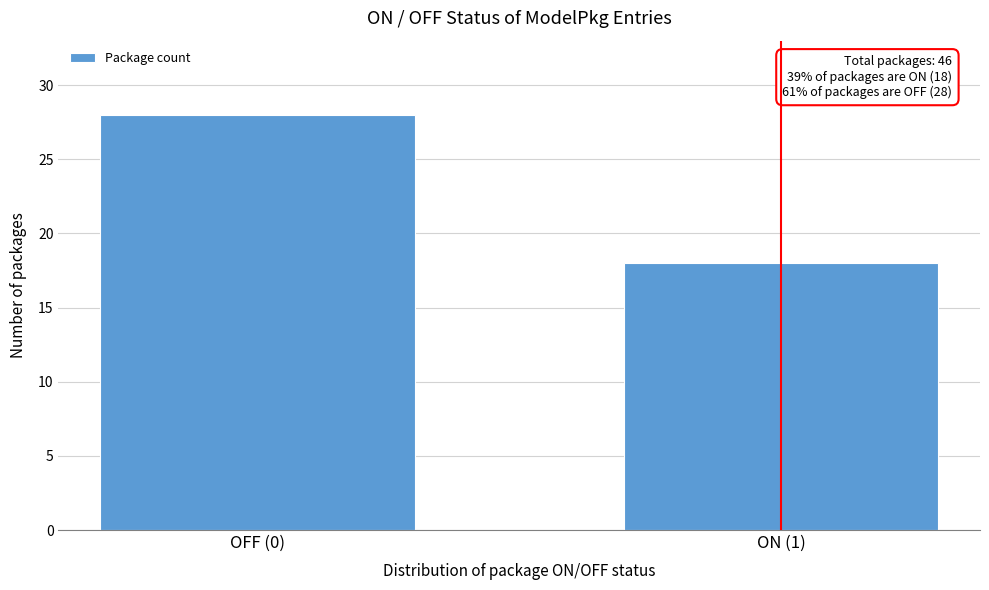

Reading left to right, transcribe all the data shown in this chart.

OFF (0)=28	ON (1)=18